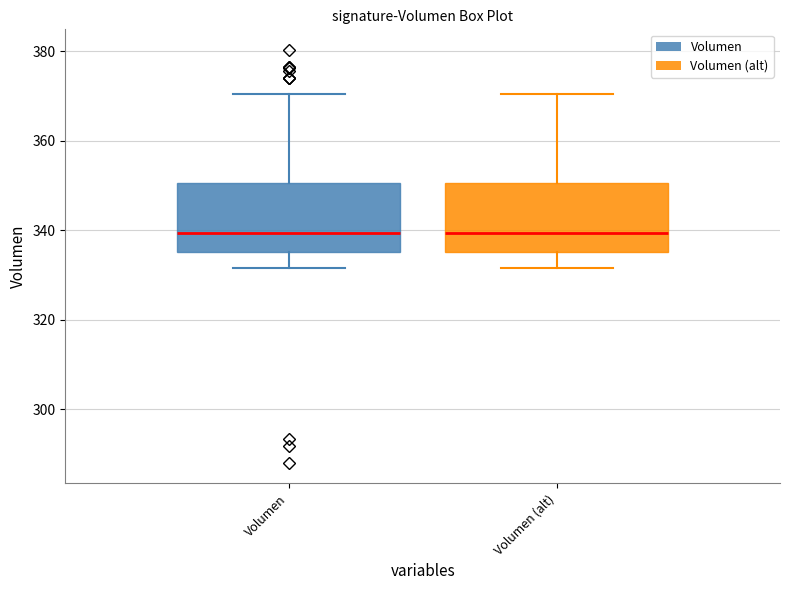

Where does the median line of the box for Volumen sit on the y-axis? The values are not printed on the chart, so give them approximately, as read against the axis.

340